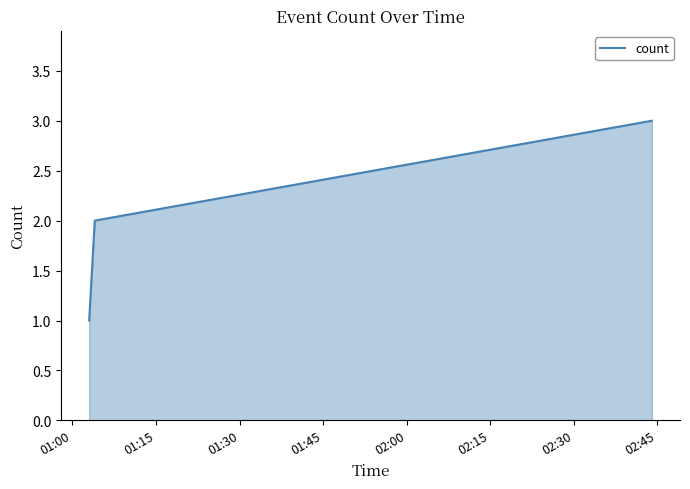

What is the sum of all values?

6